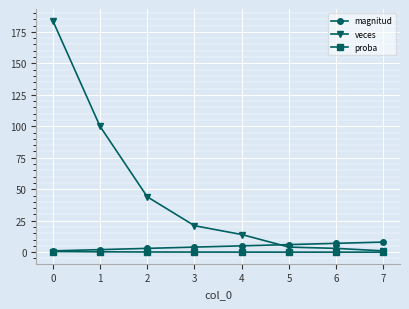

What is the difference between the veces values at 6 and 2?

41.0